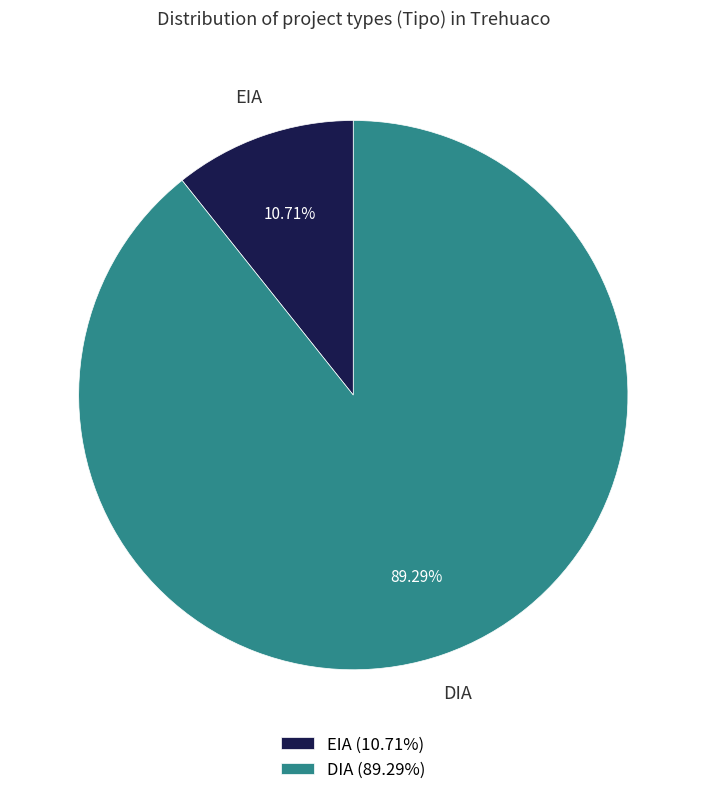

What is the majority slice?

DIA